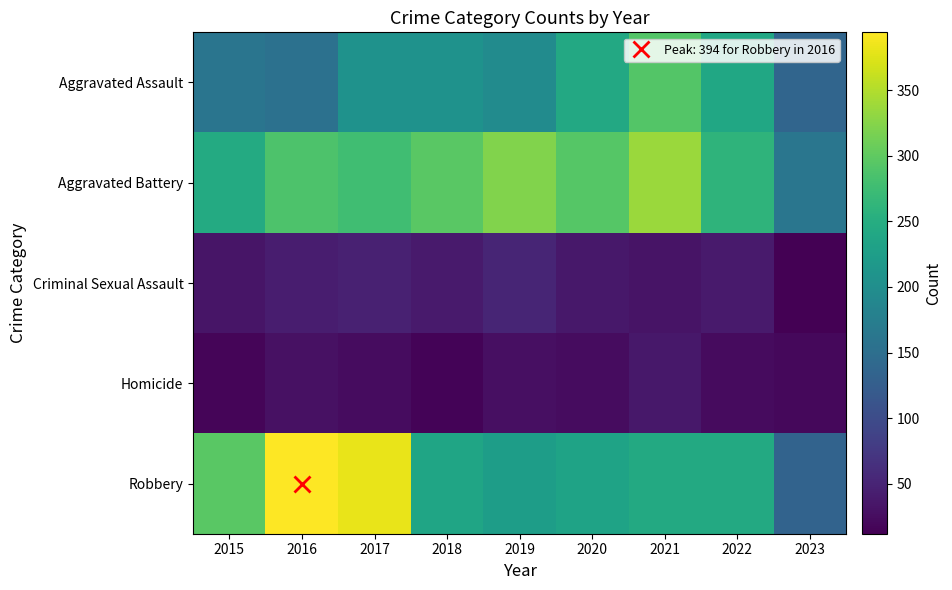

Which series has the widest spread of values?

Robbery